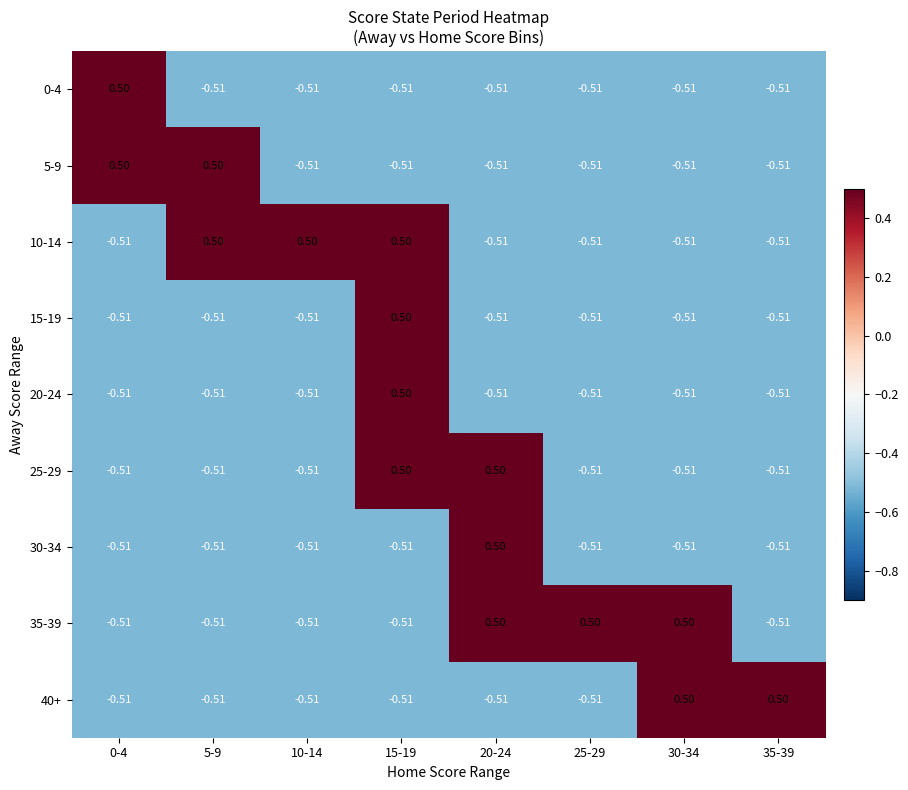

Reading left to right, what are all the values shown in this chart?

0-4: 0-4=0.5	5-9=-0.5	10-14=-0.5	15-19=-0.5	20-24=-0.5	25-29=-0.5	30-34=-0.5	35-39=-0.5
5-9: 0-4=0.5	5-9=0.5	10-14=-0.5	15-19=-0.5	20-24=-0.5	25-29=-0.5	30-34=-0.5	35-39=-0.5
10-14: 0-4=-0.5	5-9=0.5	10-14=0.5	15-19=0.5	20-24=-0.5	25-29=-0.5	30-34=-0.5	35-39=-0.5
15-19: 0-4=-0.5	5-9=-0.5	10-14=-0.5	15-19=0.5	20-24=-0.5	25-29=-0.5	30-34=-0.5	35-39=-0.5
20-24: 0-4=-0.5	5-9=-0.5	10-14=-0.5	15-19=0.5	20-24=-0.5	25-29=-0.5	30-34=-0.5	35-39=-0.5
25-29: 0-4=-0.5	5-9=-0.5	10-14=-0.5	15-19=0.5	20-24=0.5	25-29=-0.5	30-34=-0.5	35-39=-0.5
30-34: 0-4=-0.5	5-9=-0.5	10-14=-0.5	15-19=-0.5	20-24=0.5	25-29=-0.5	30-34=-0.5	35-39=-0.5
35-39: 0-4=-0.5	5-9=-0.5	10-14=-0.5	15-19=-0.5	20-24=0.5	25-29=0.5	30-34=0.5	35-39=-0.5
40+: 0-4=-0.5	5-9=-0.5	10-14=-0.5	15-19=-0.5	20-24=-0.5	25-29=-0.5	30-34=0.5	35-39=0.5